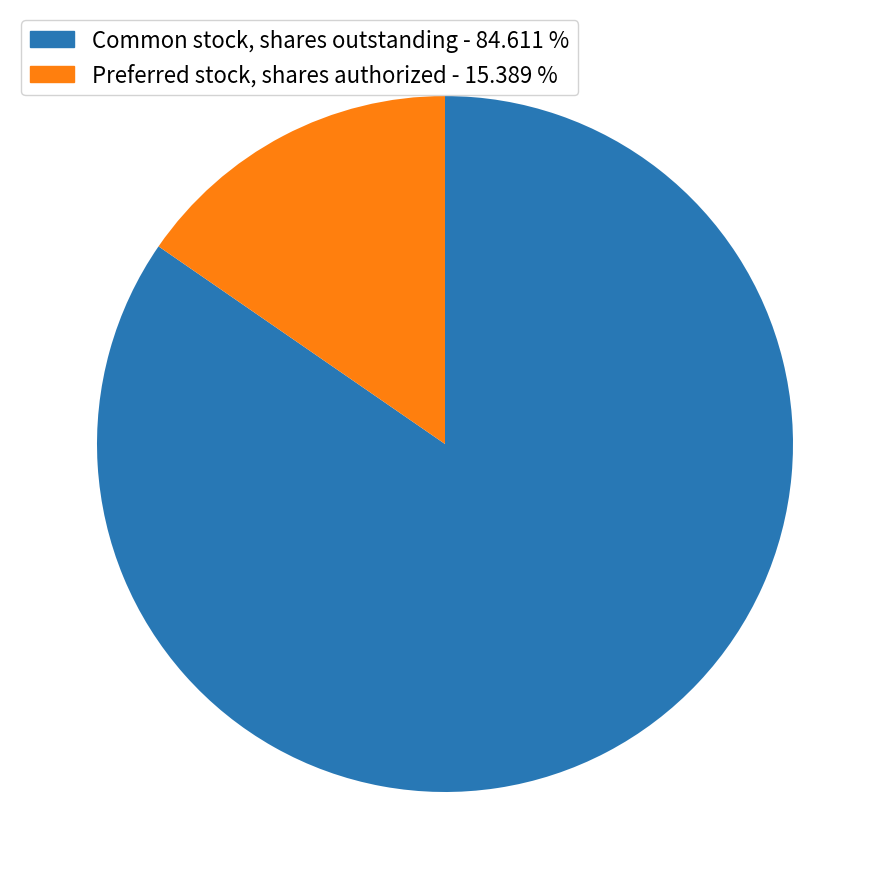

Is there any slice that represents more than half of the pie?

Yes